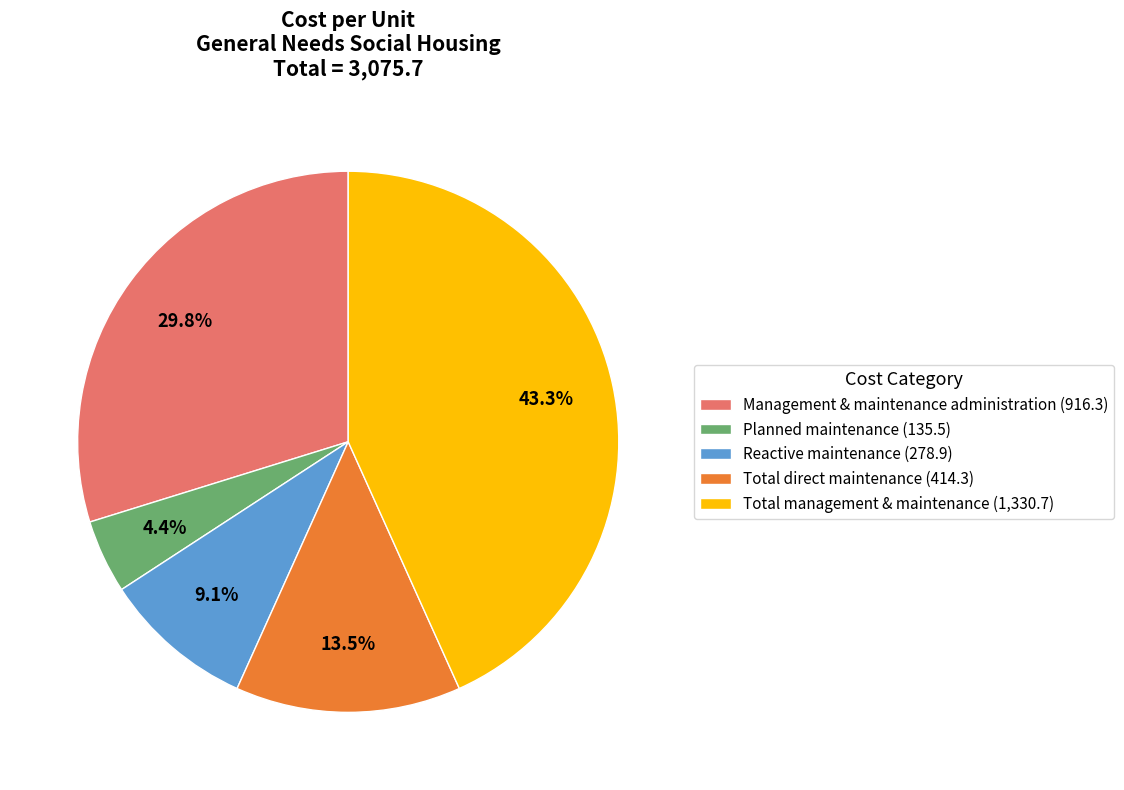

Is the sum of Reactive maintenance and Planned maintenance greater than half?

No